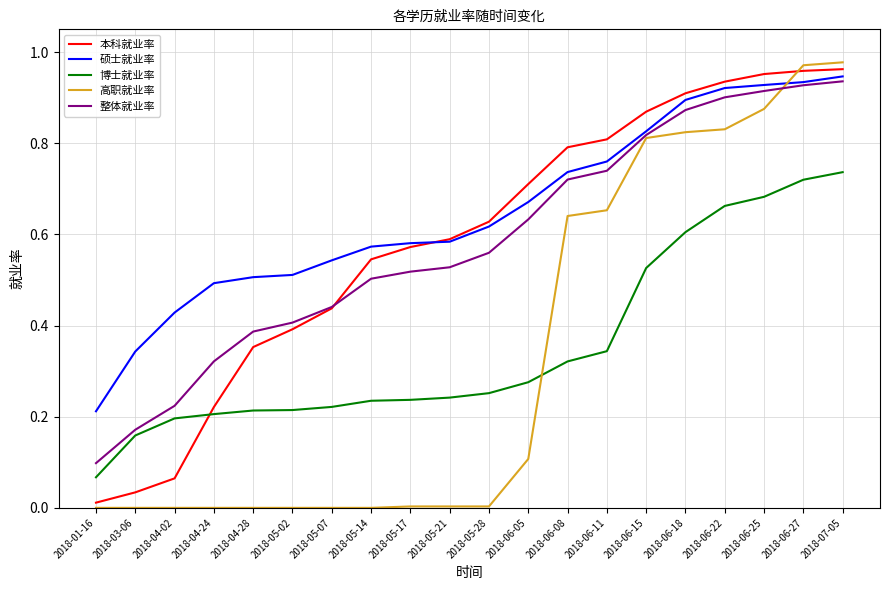

Is it true that 本科就业率 equals 0.1 at 2018-03-06?

False